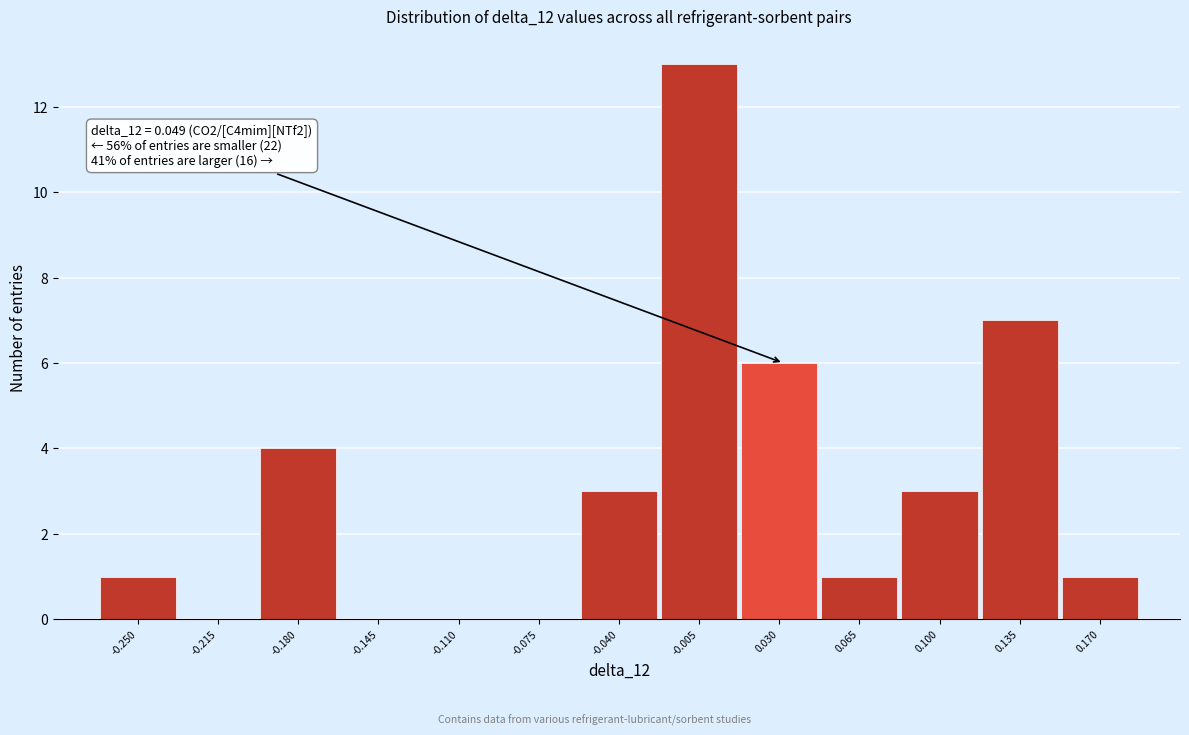

Reading left to right, transcribe all the data shown in this chart.

-0.250=1	-0.215=0	-0.180=4	-0.145=0	-0.110=0	-0.075=0	-0.040=3	-0.005=13	0.030=6	0.065=1	0.100=3	0.135=7	0.170=1